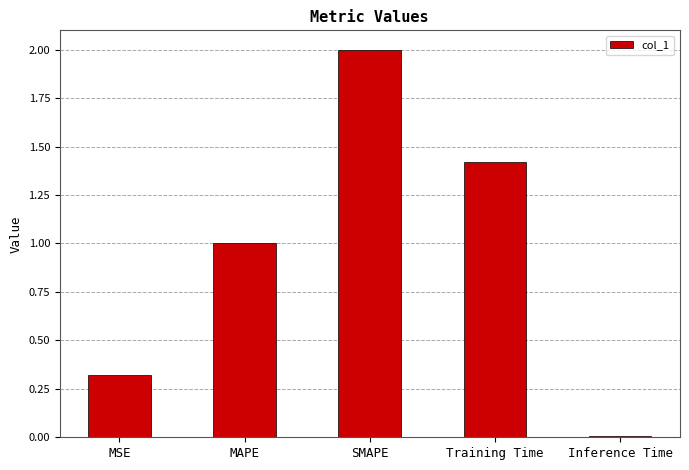

Count the number of data series in this chart.

1